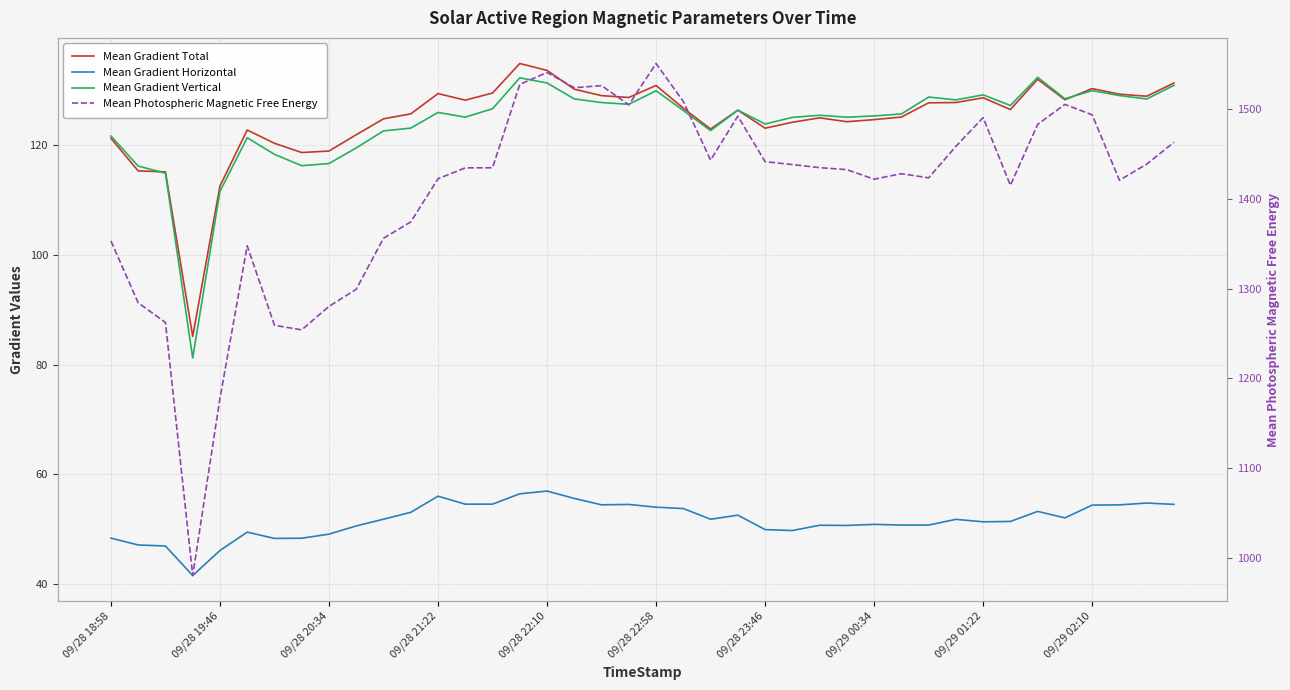

How many lines are shown in the chart?

4